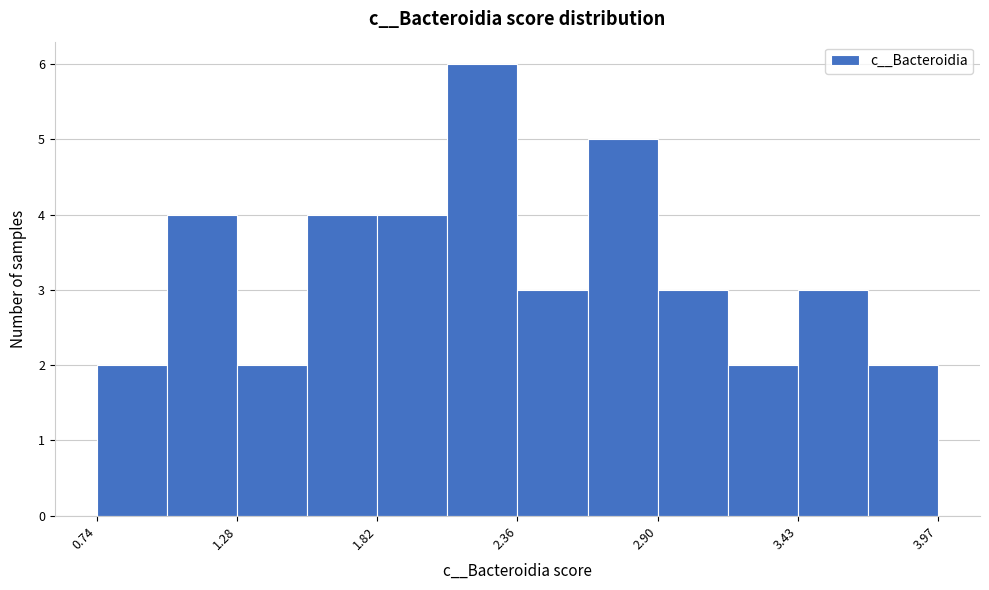

Read against the x-axis, roughly where is the centre of the tallest bar?

2.2